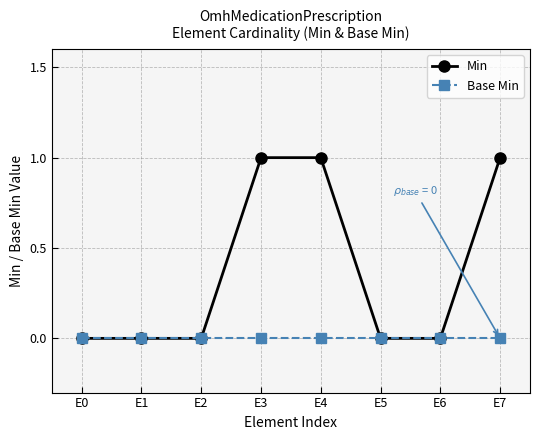

List the series in order of their peak value, highest first.

Min, Base Min